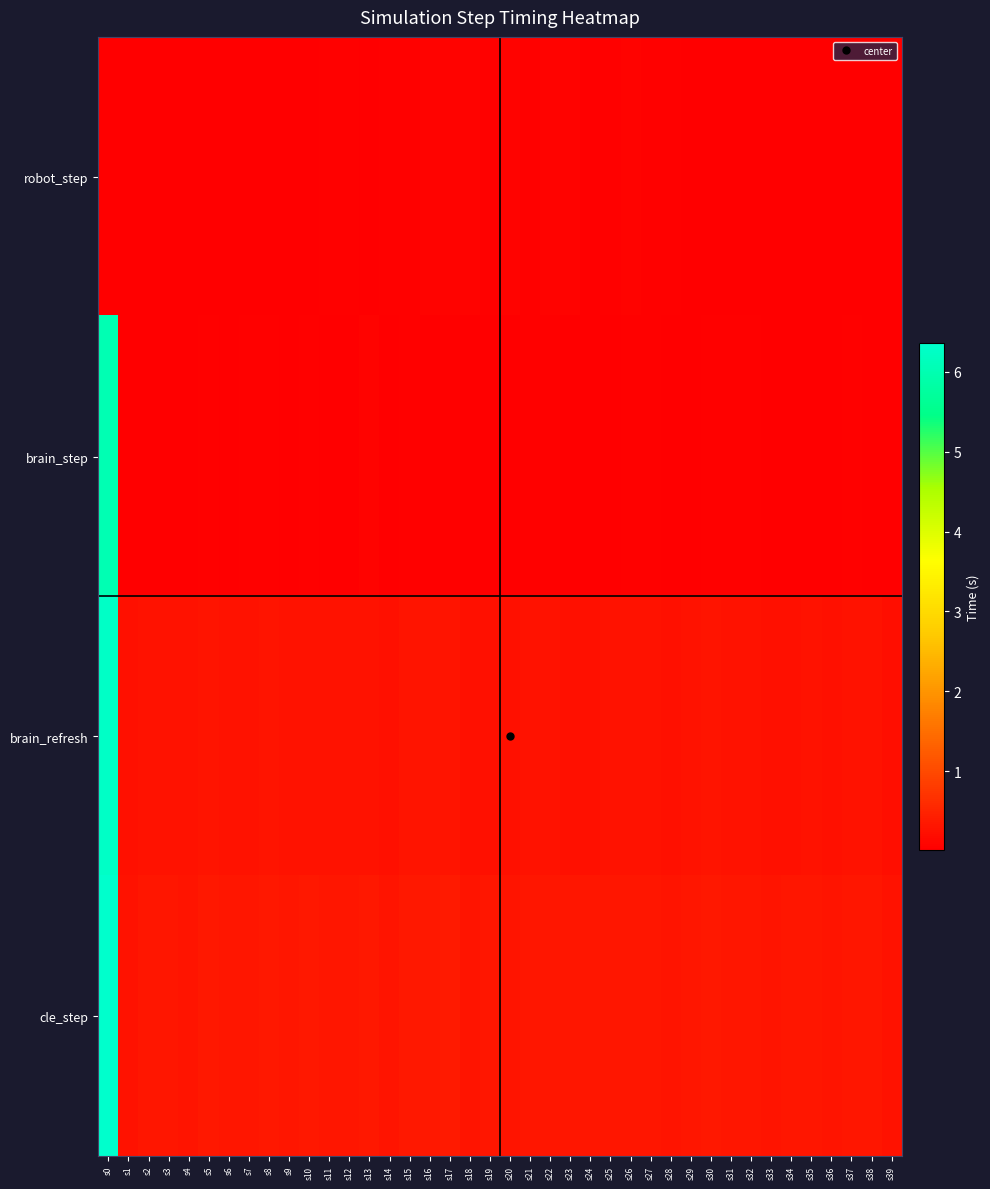

Which series changed the most between s12 and s39?

cle_step